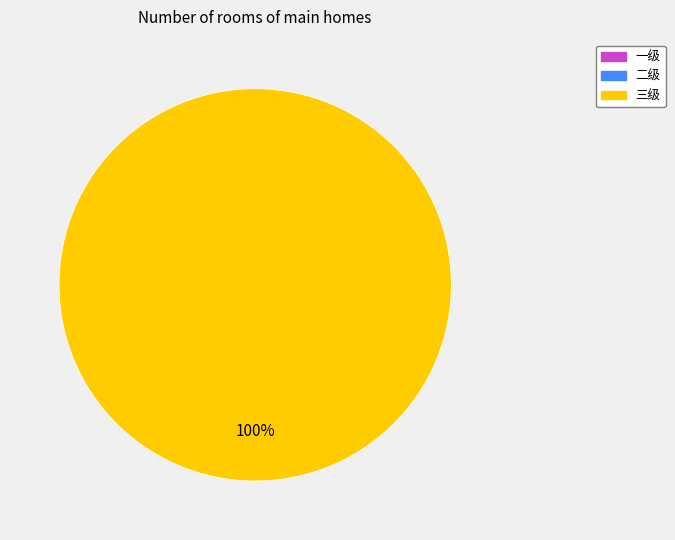

Does any single category account for the majority?

Yes